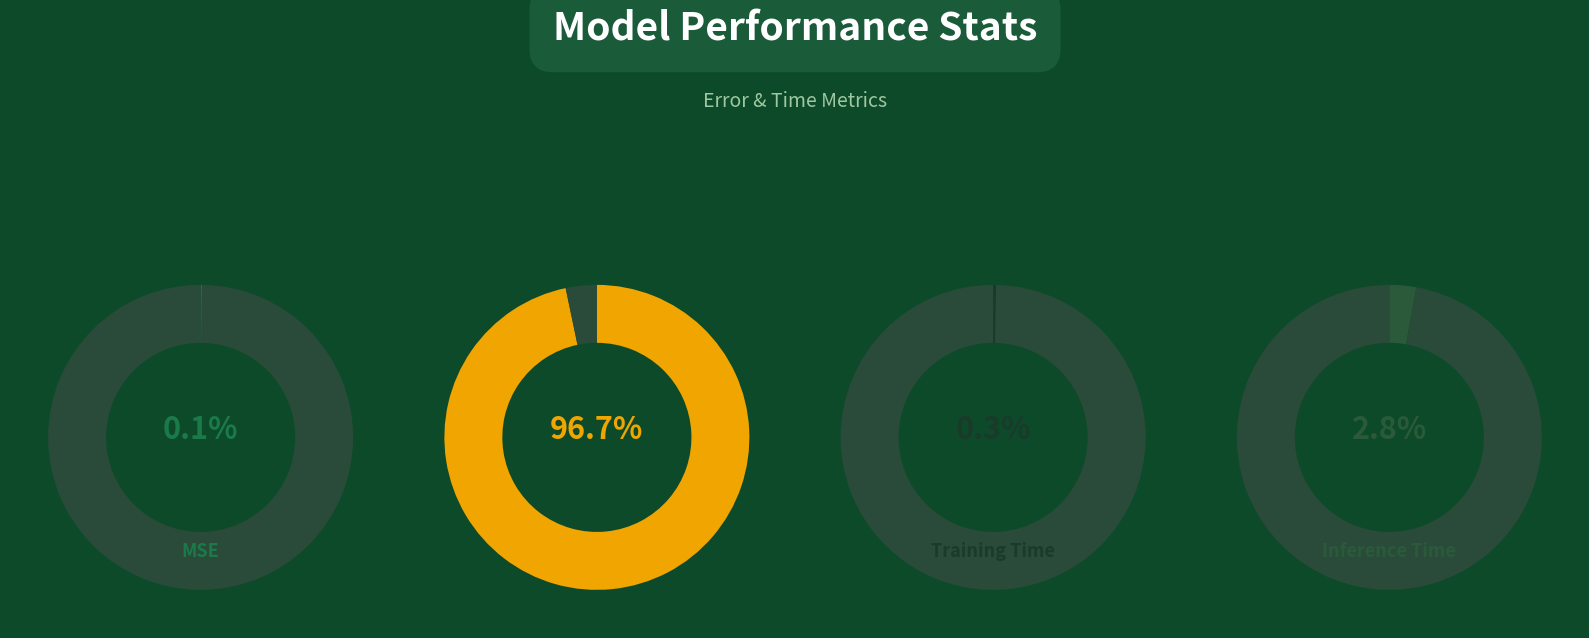

True or false: Training Time accounts for 1% of the total.

False